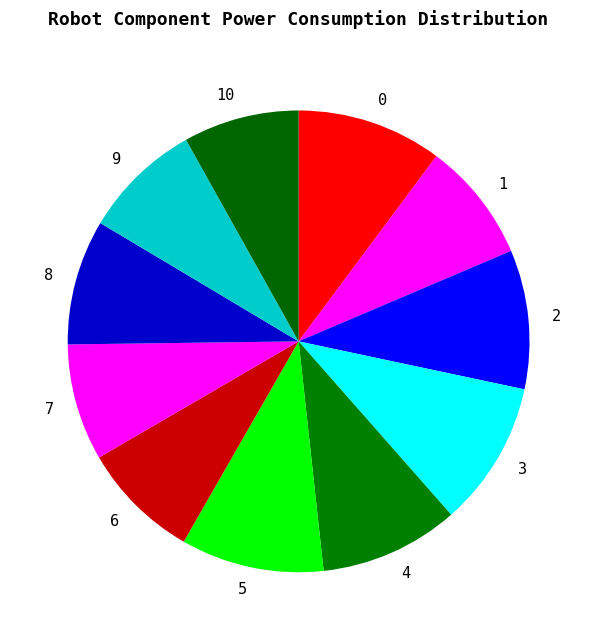

Count the number of slices in the pie.

11